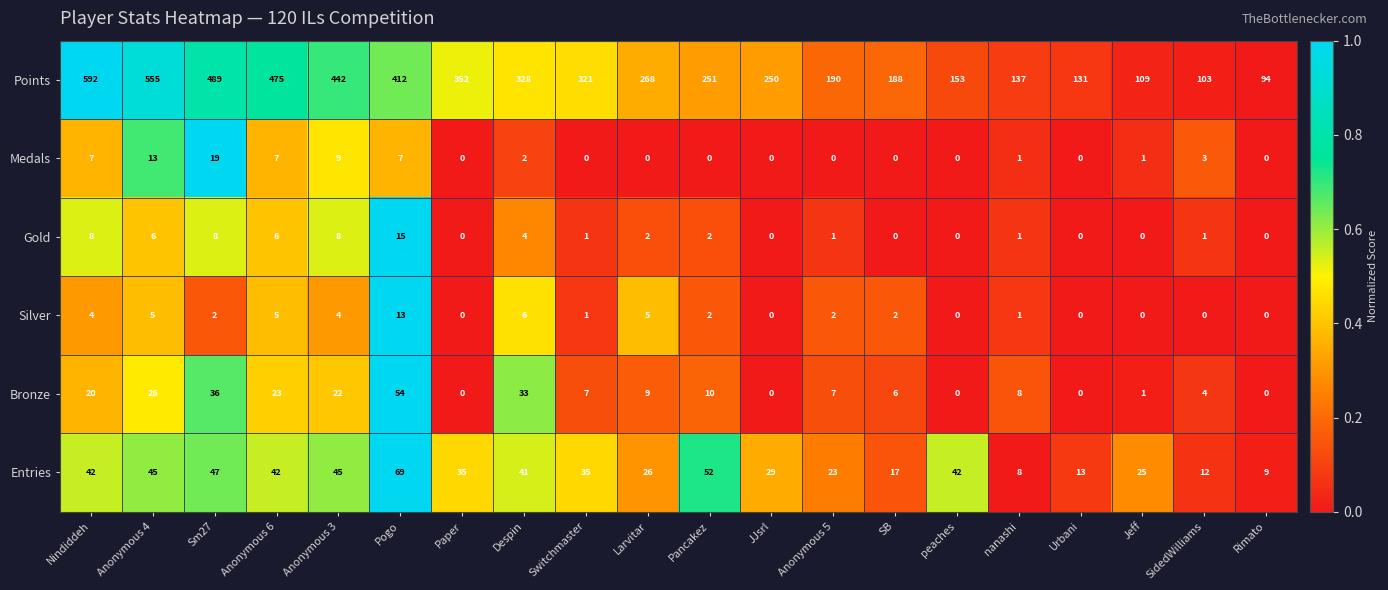

What is the total value across all series at Switchmaster?

365